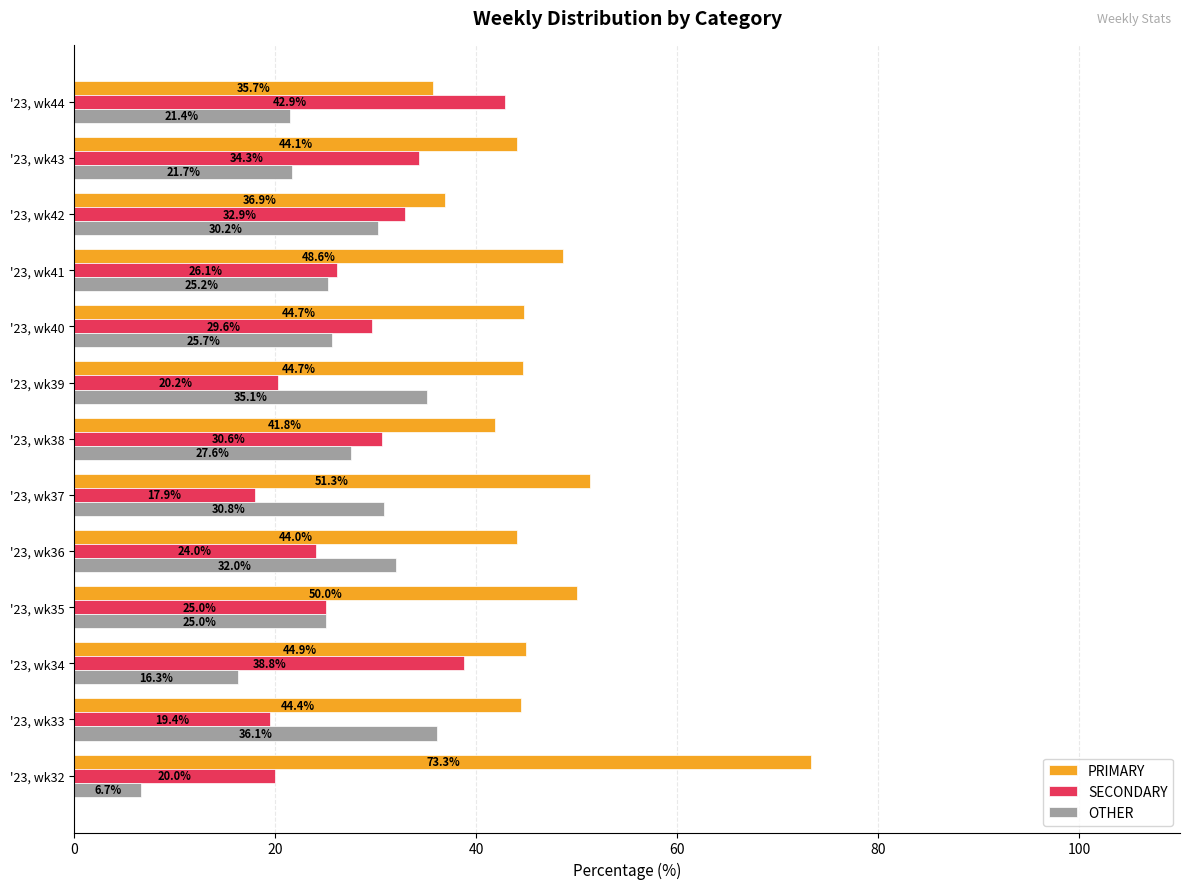

Which category has the lowest value in the PRIMARY series?

'23, wk44